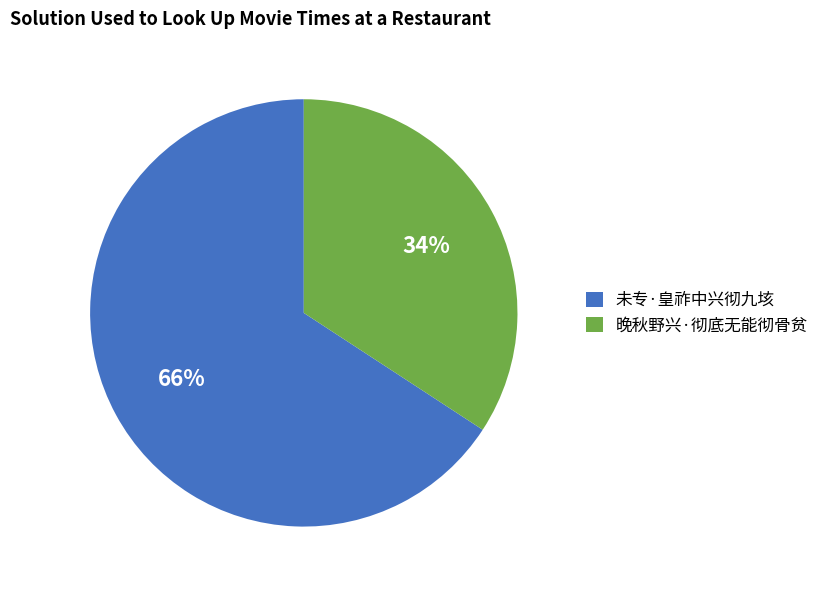

What is the ratio of the value at 晚秋野兴·彻底无能彻骨贫 to the value at 未专·皇祚中兴彻九垓?

0.5